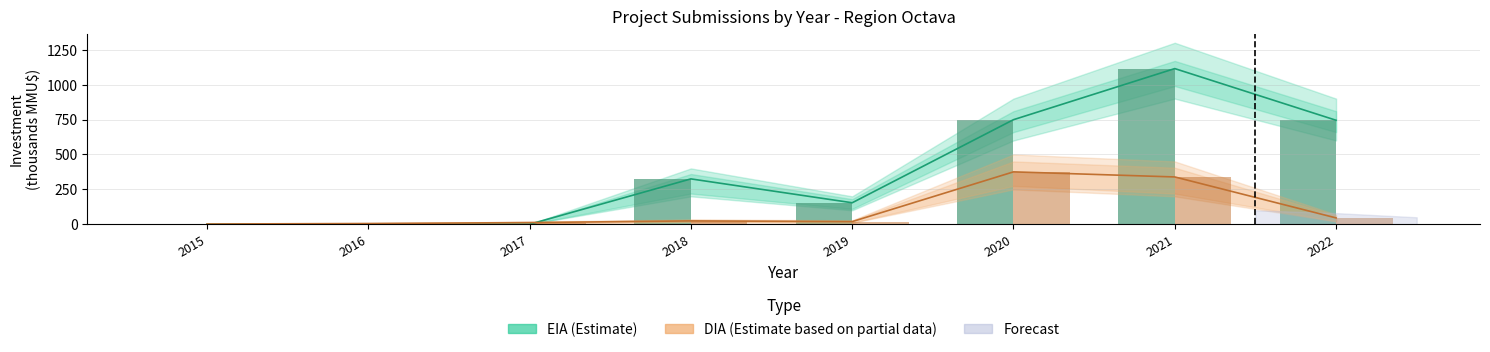

Which series has the widest spread of values?

EIA (Estimate)